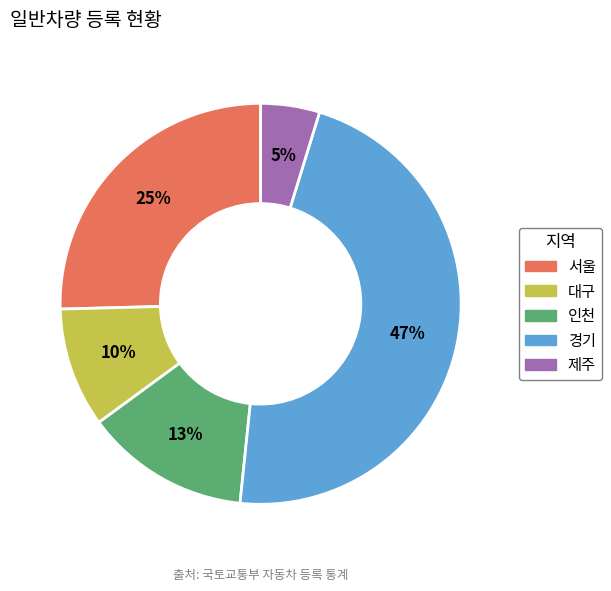

Does 인천 represent more than half of the total?

No